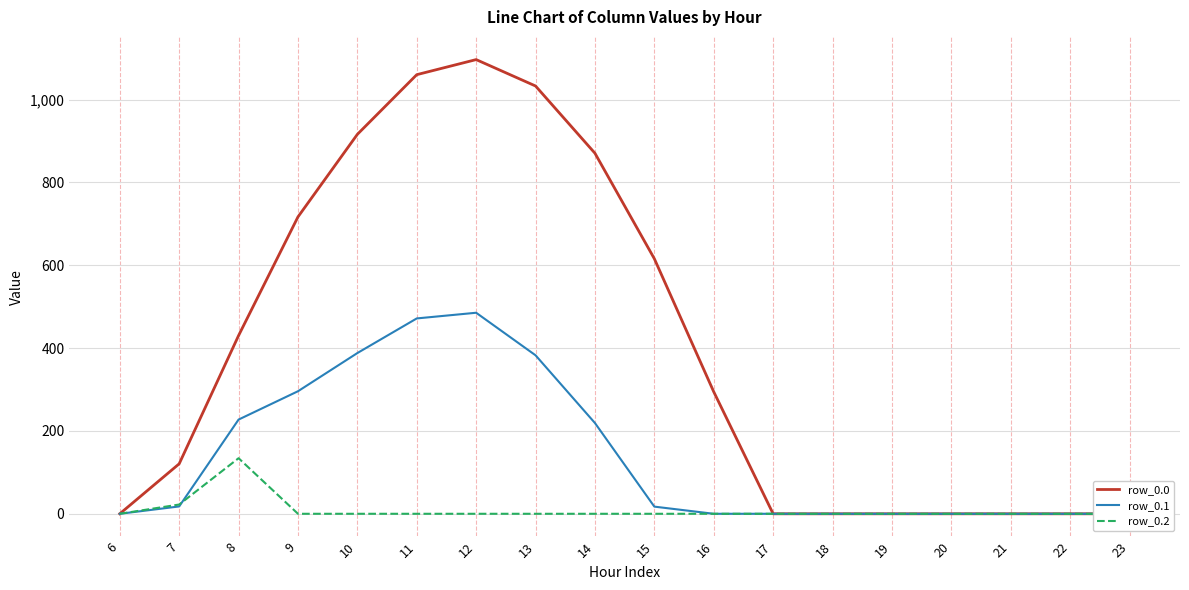

True or false: row_0.0 and row_0.1 intersect in this chart.

False